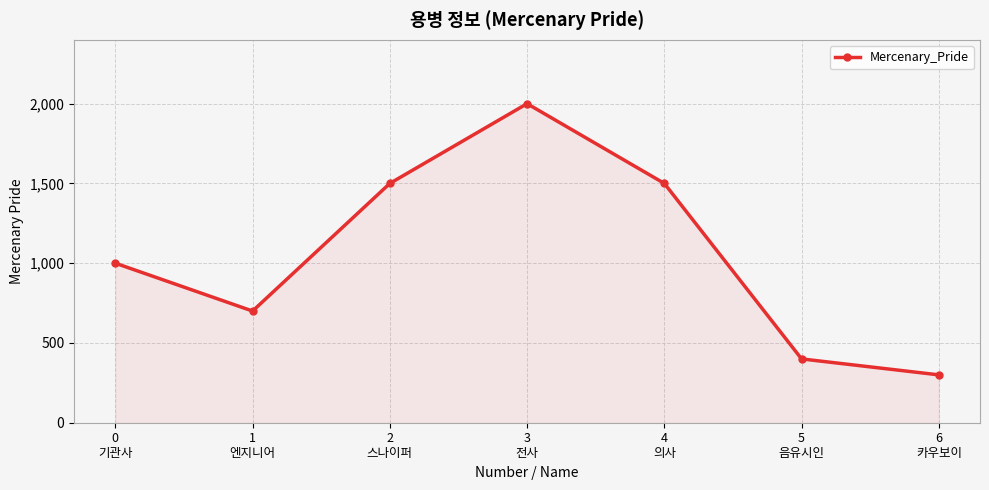

Approximately how many times larger is the value at 2
스나이퍼 compared to 1
엔지니어?

2.1